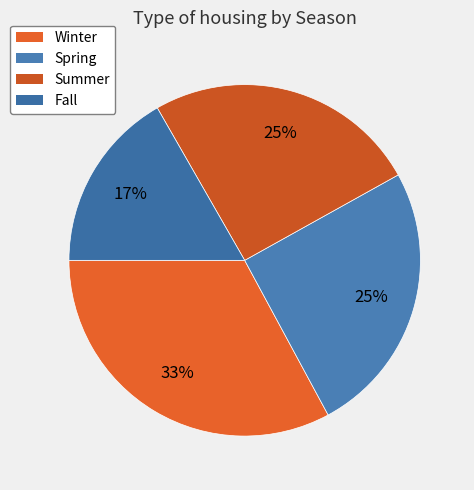

To the nearest percent, what is the average slice percentage?

25%